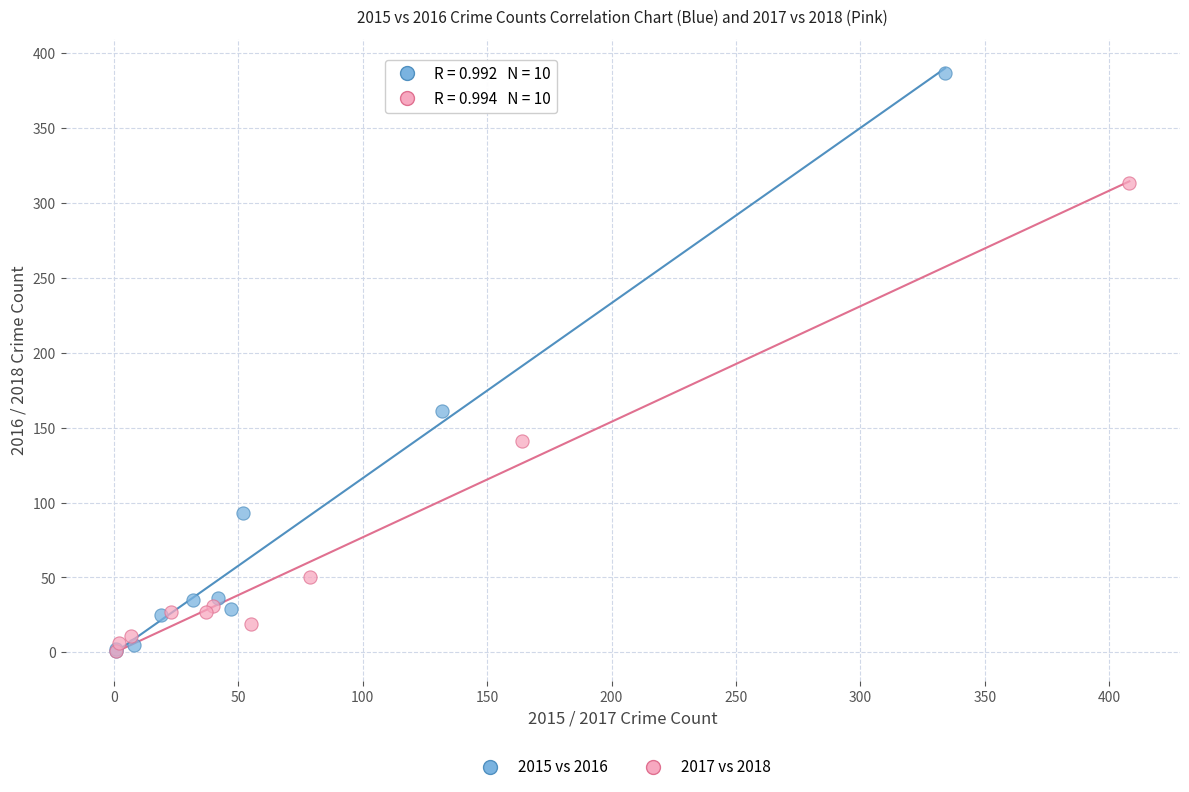

Which series reaches the maximum Y coordinate?

2015 vs 2016